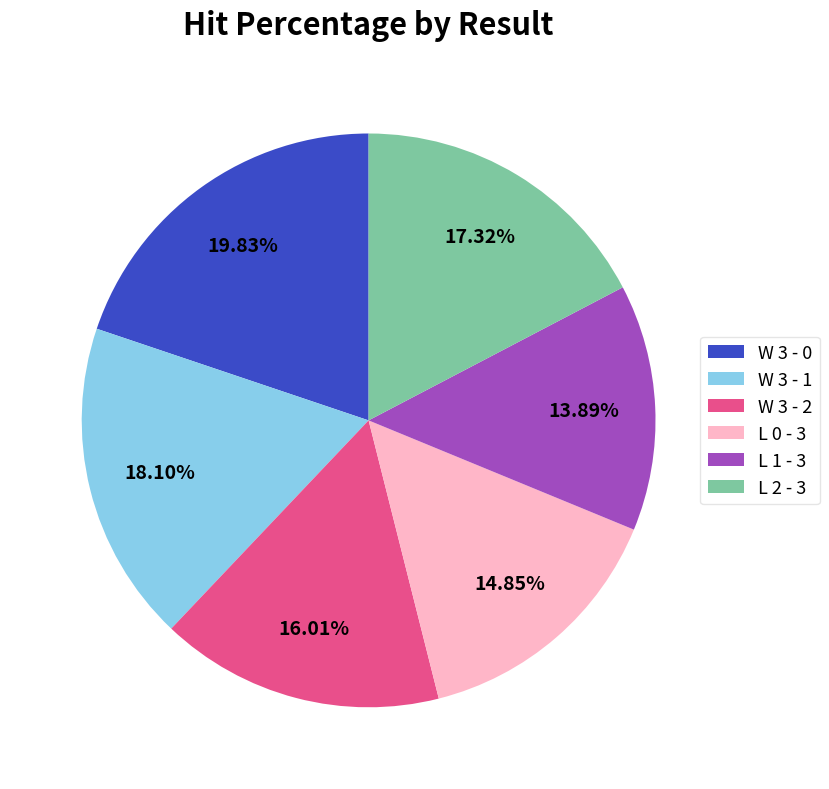

To the nearest percent, what percentage of the pie is W 3 - 2?

16%